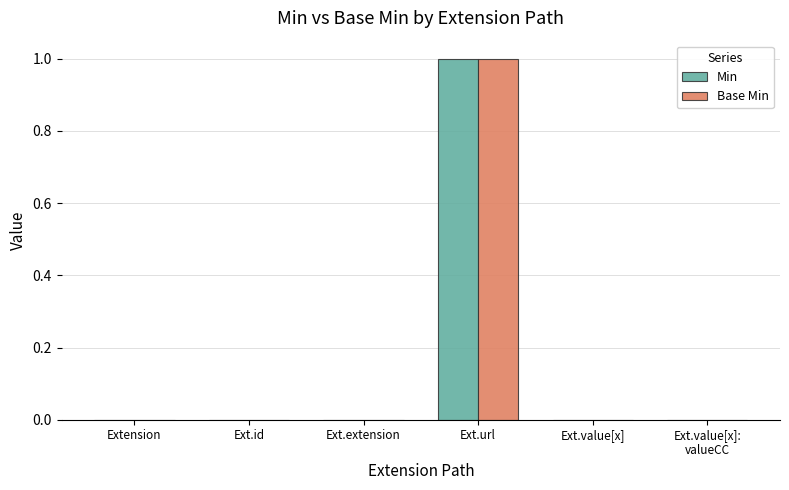

What is the sum of all Min values?

1